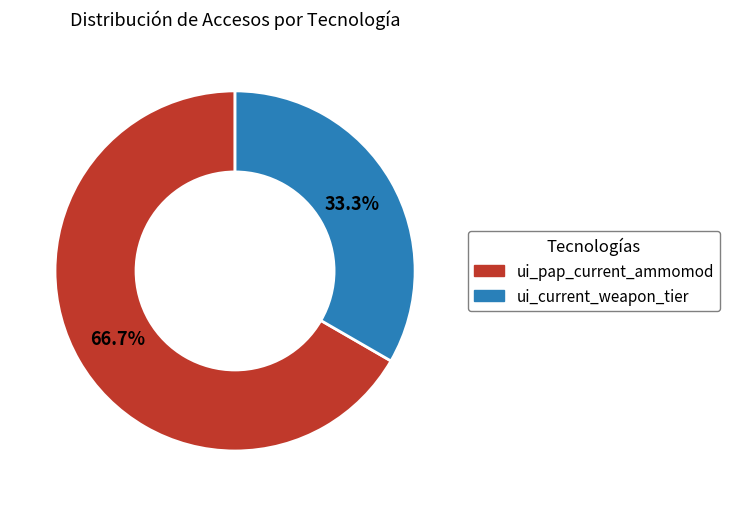

What portion of the pie excludes ui_pap_current_ammomod?

33.3%